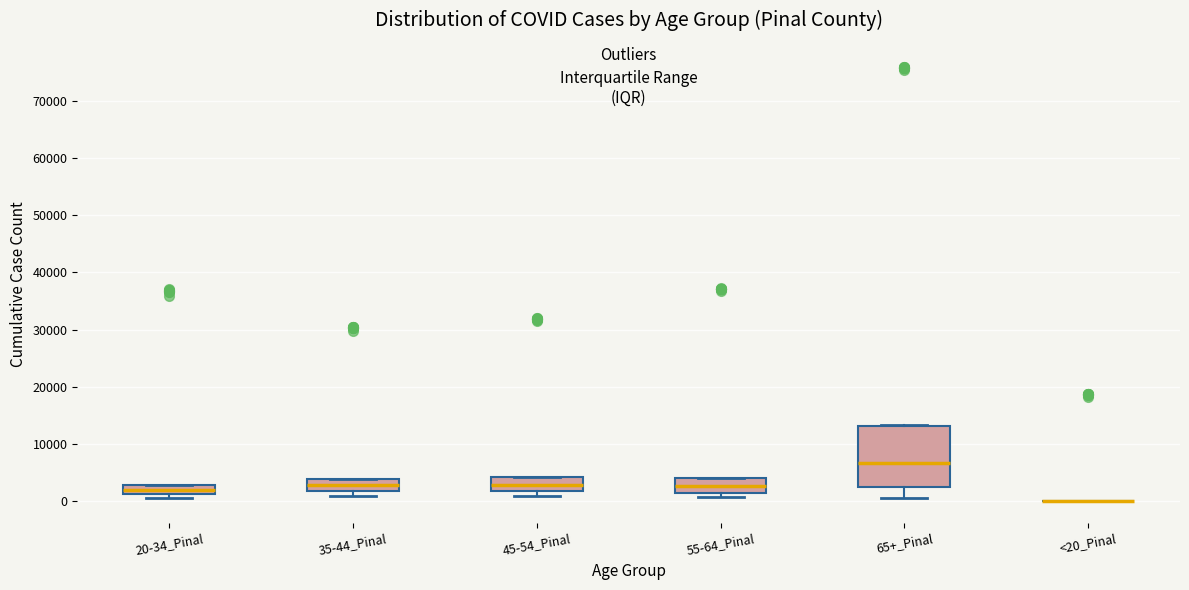

Comparing the boxes themselves (not the whiskers), which one is the tallest?

65+_Pinal